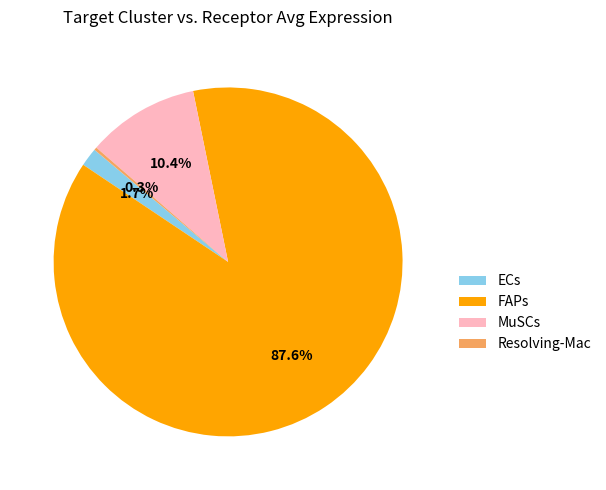

To the nearest percent, what portion does FAPs represent?

88%